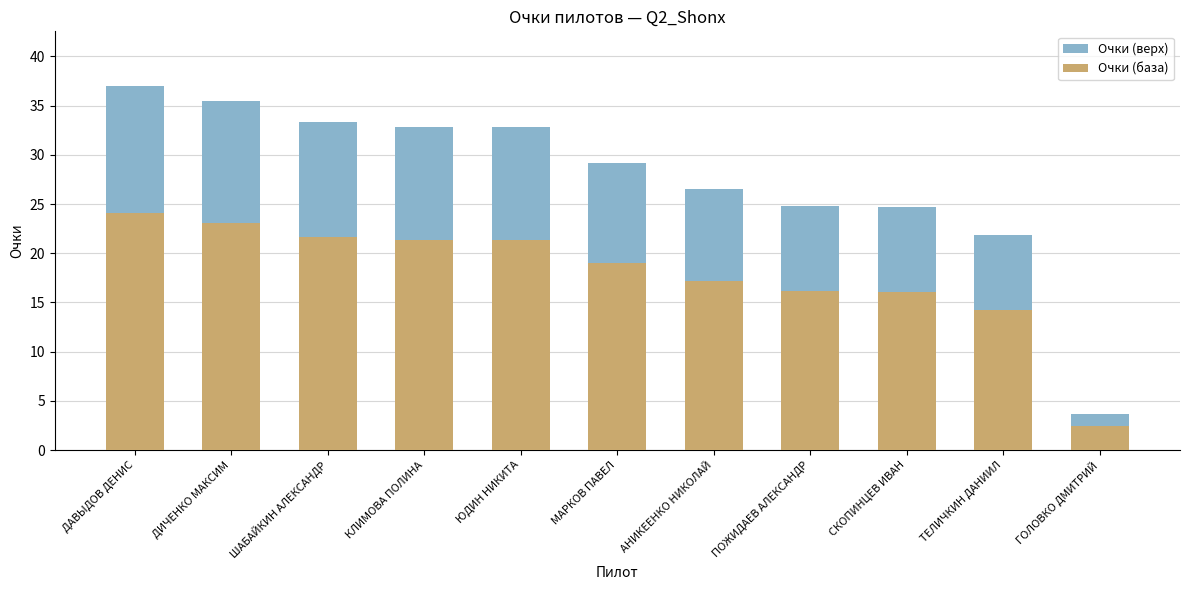

Is it true that Очки (верх) equals 35.5 at ДИЧЕНКО МАКСИМ?

True